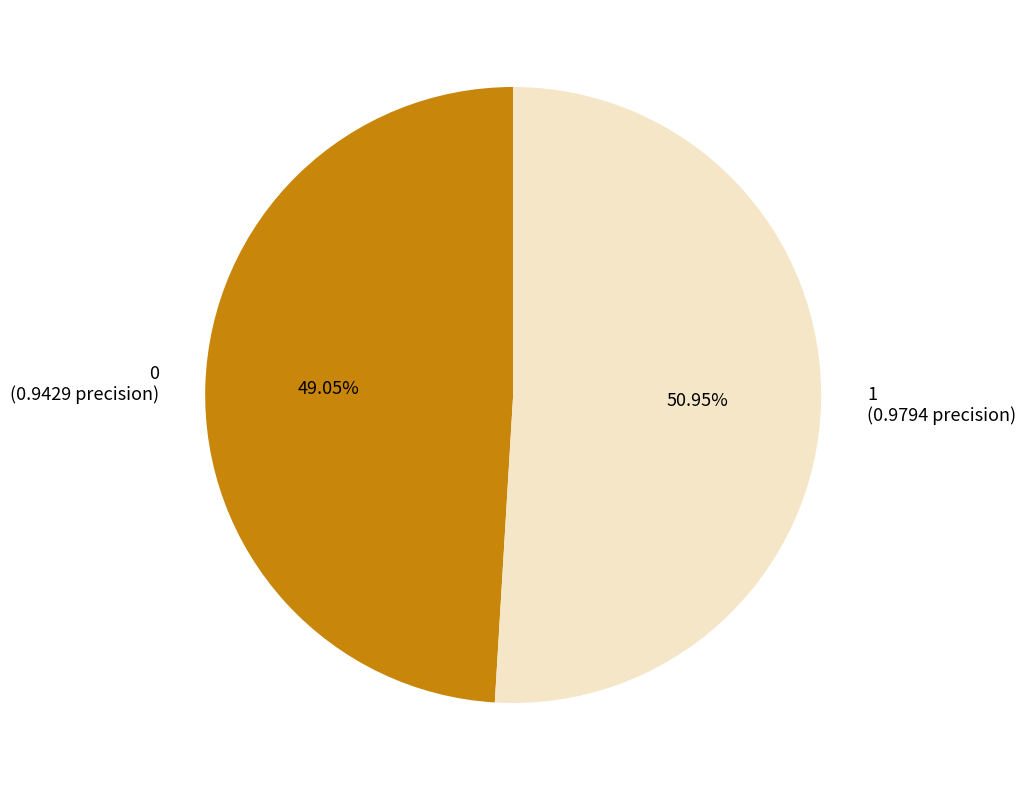

Is the sum of 0 and 1 greater than half?

Yes